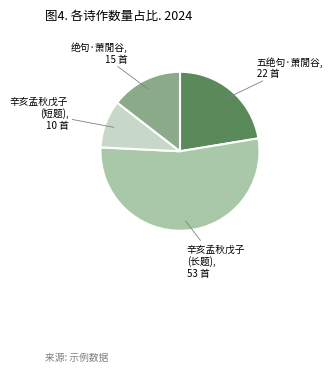

Does any single category account for the majority?

Yes